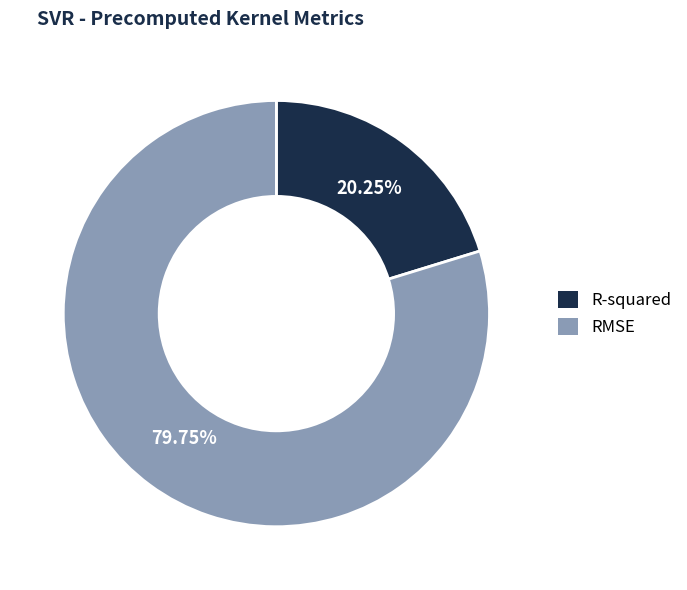

How many segments does this pie chart have?

2